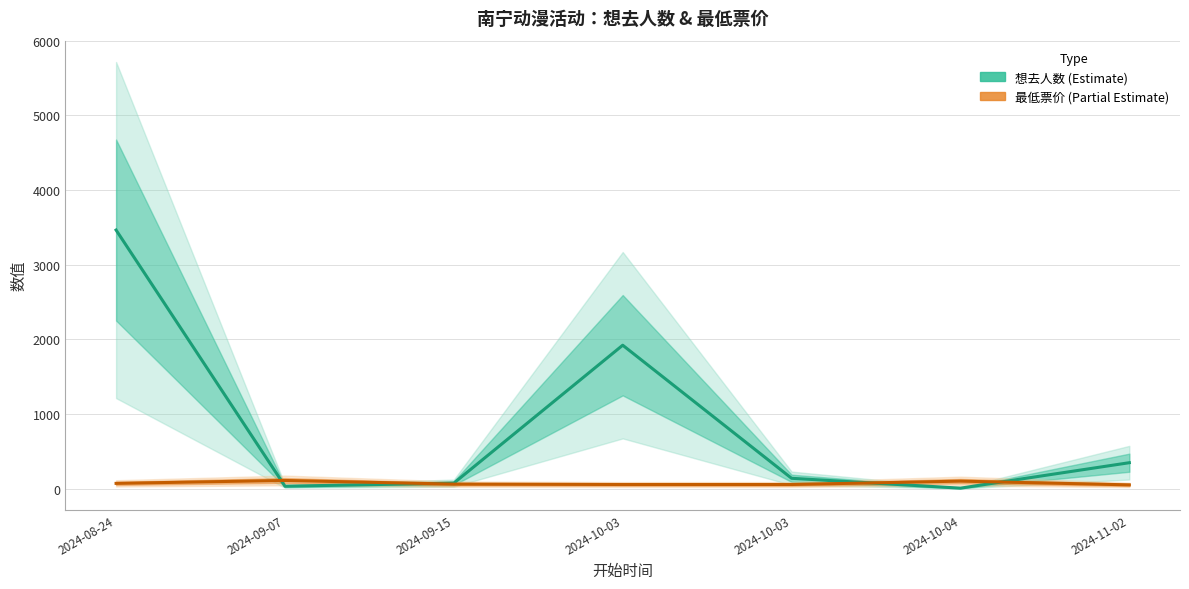

In 想去人数 (Estimate), how many points are lower than both neighbors (excluding endpoints)?

2